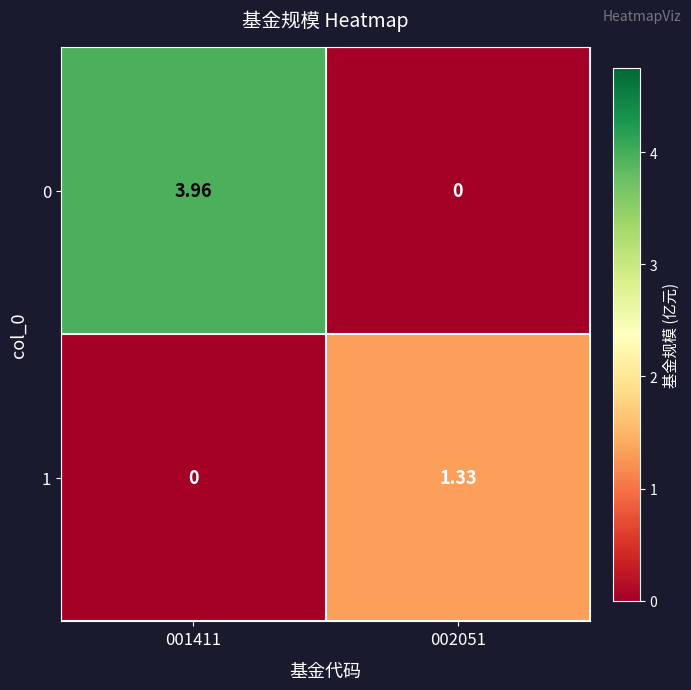

Is the value of 0 at 001411 greater than the value of 1 at 001411?

Yes